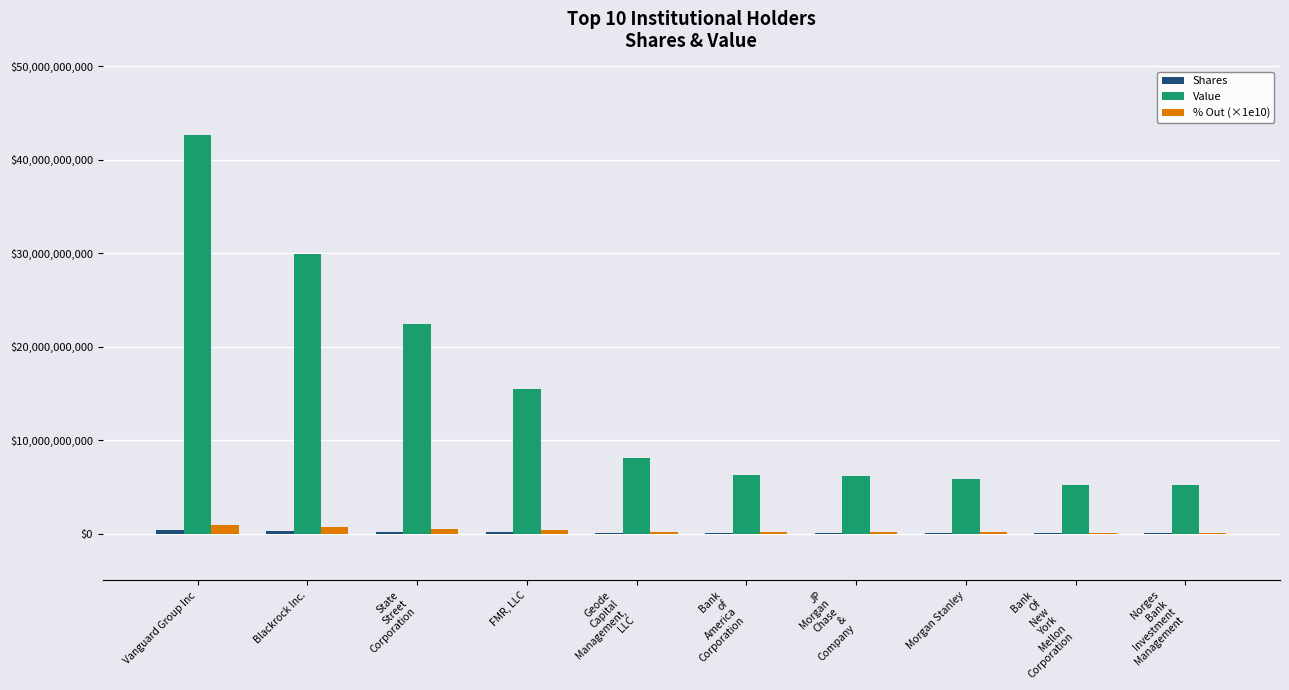

What is the highest value of the Value series?

42656311884.0